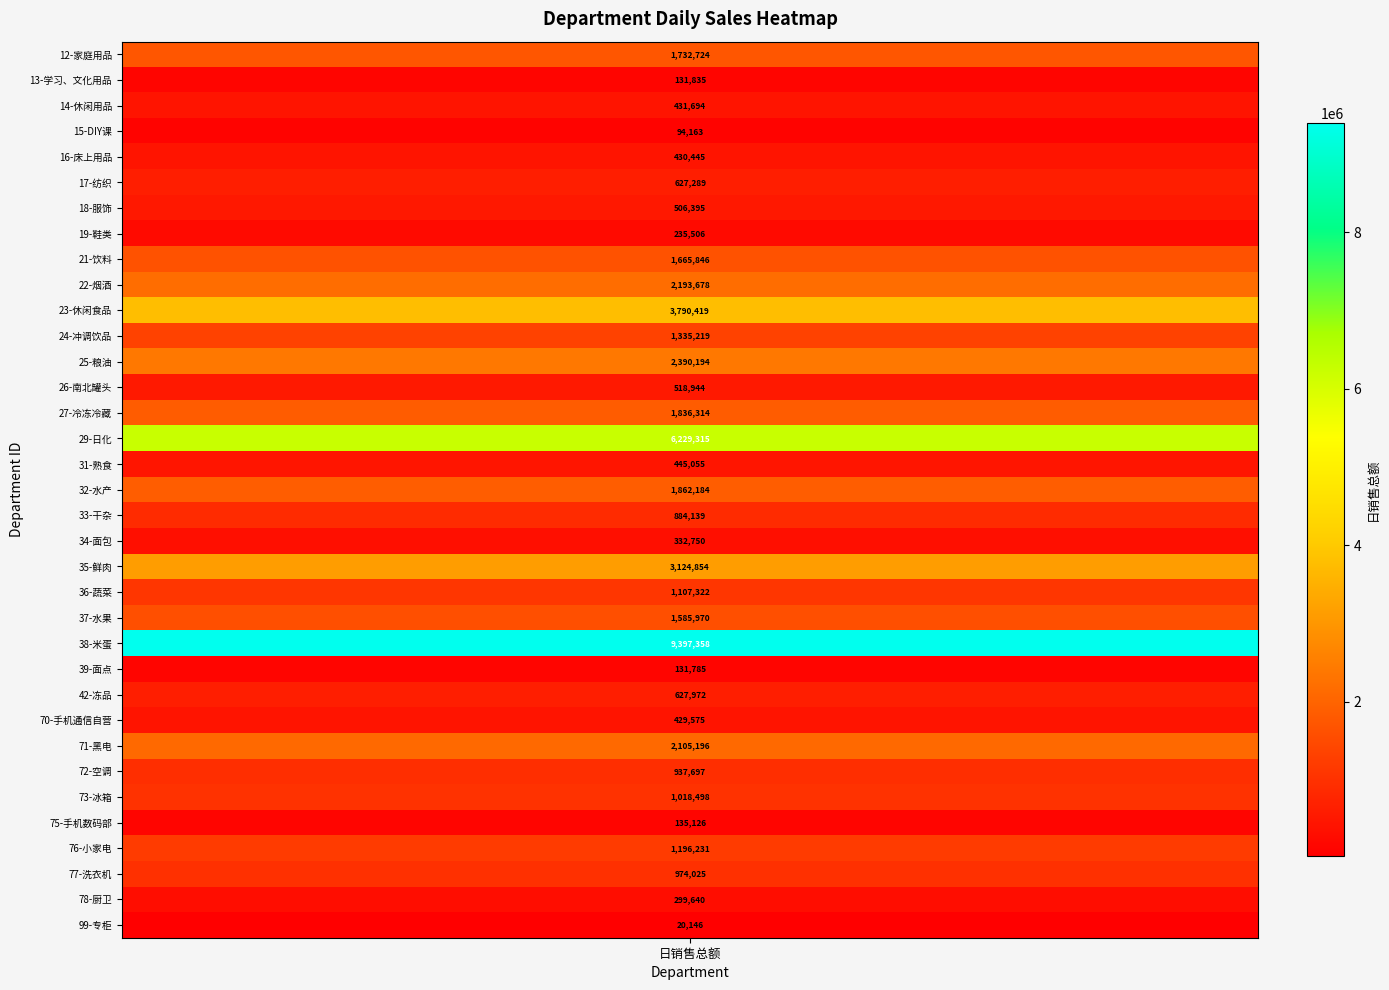

What is the change in value from 7 to 26?

+194069.0